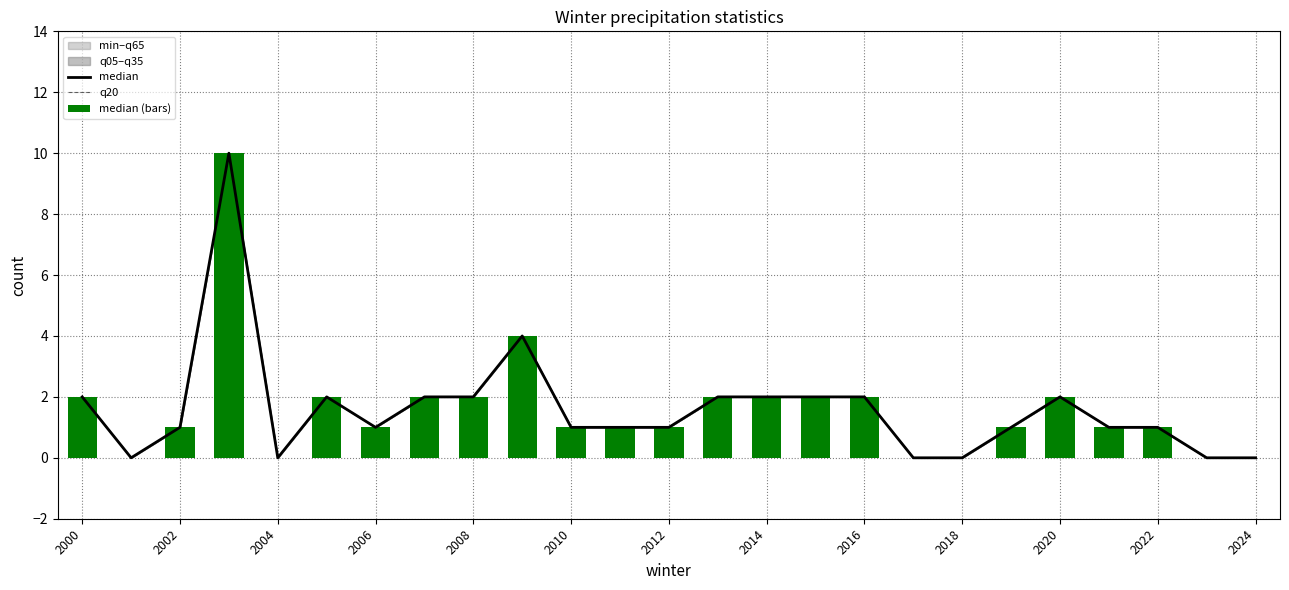

What is the greatest value displayed?

10